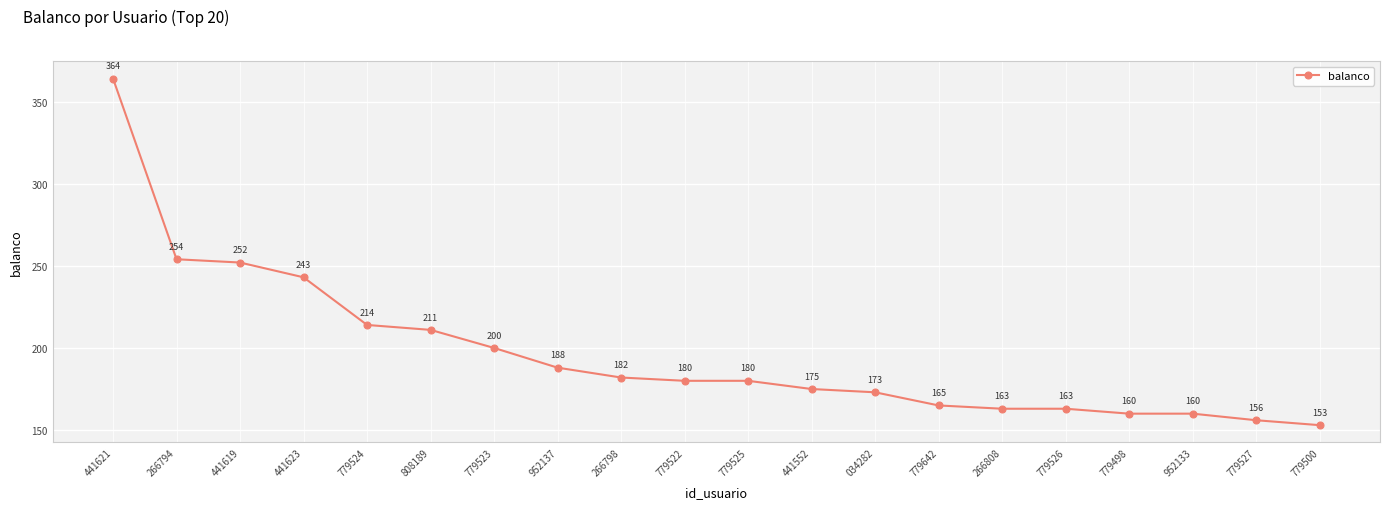

Reading left to right, list all the values displayed in this chart.

441621=364	266794=254	441619=252	441623=243	779524=214	808189=211	779523=200	952137=188	266798=182	779522=180	779525=180	441552=175	034282=173	779642=165	266808=163	779526=163	779498=160	952133=160	779527=156	779500=153